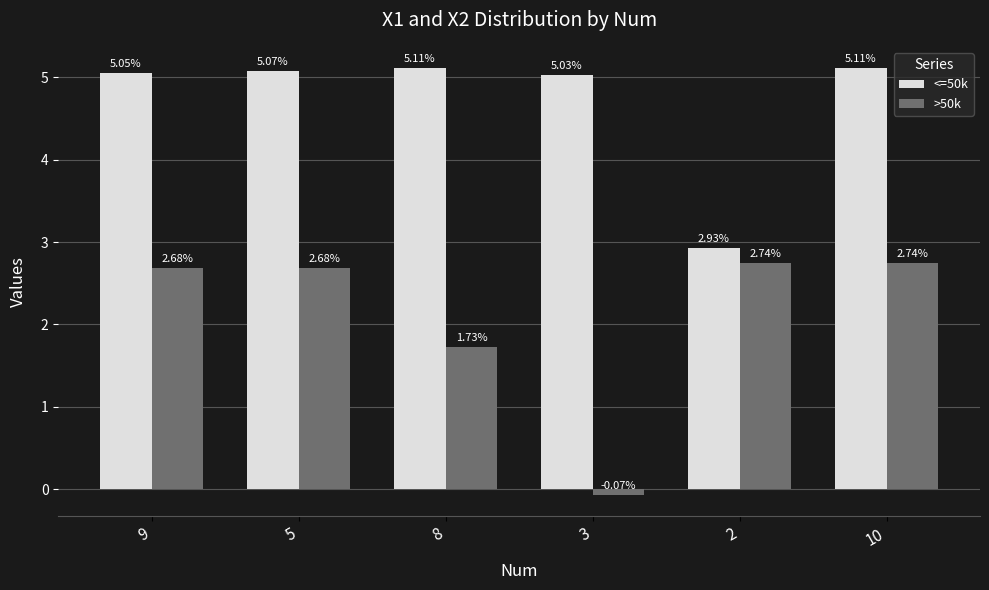

Which label corresponds to the smallest value in the chart?

3